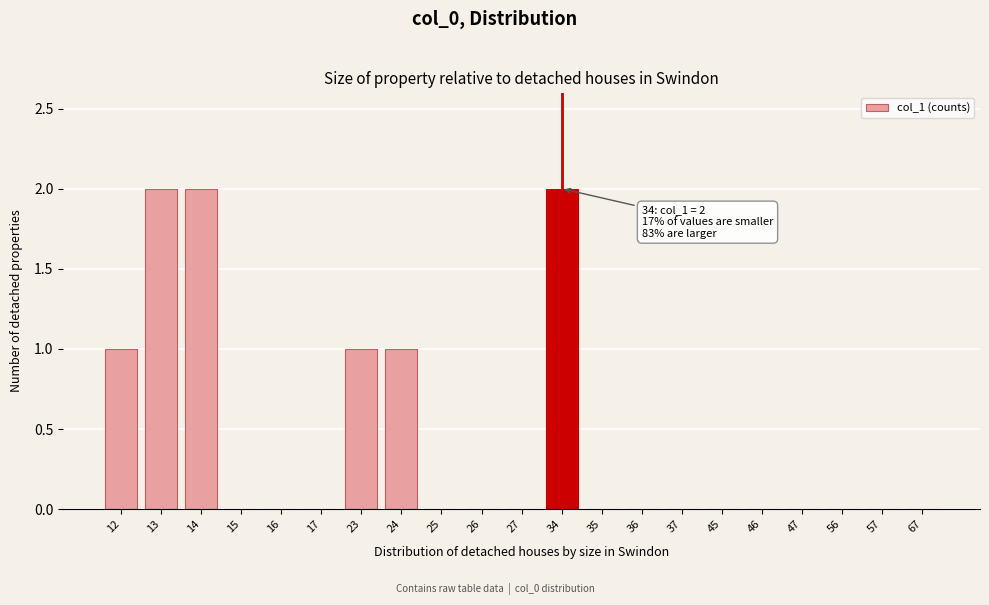

Reading left to right, list all the values displayed in this chart.

12=1	13=2	14=2	15=0	16=0	17=0	23=1	24=1	25=0	26=0	27=0	34=2	35=0	36=0	37=0	45=0	46=0	47=0	56=0	57=0	67=0